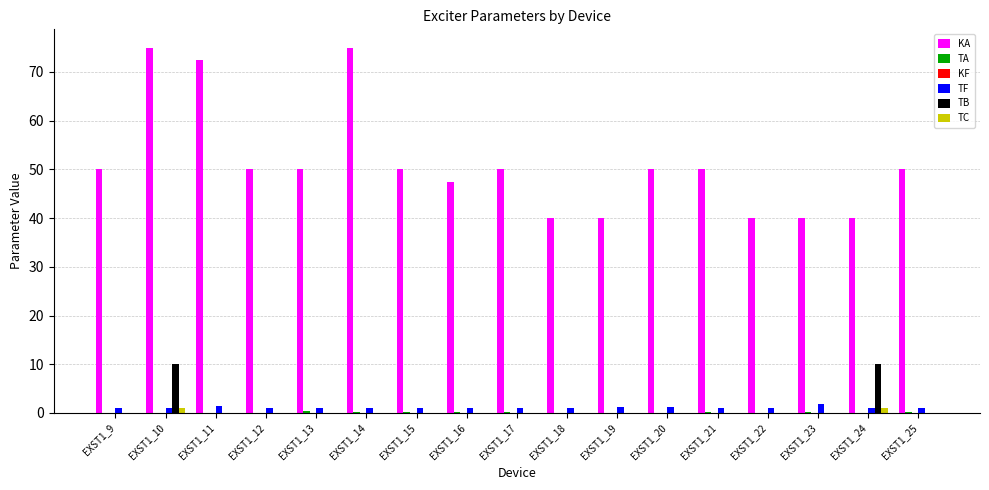

Is it true that TB equals 0.0 at EXST1_16?

True